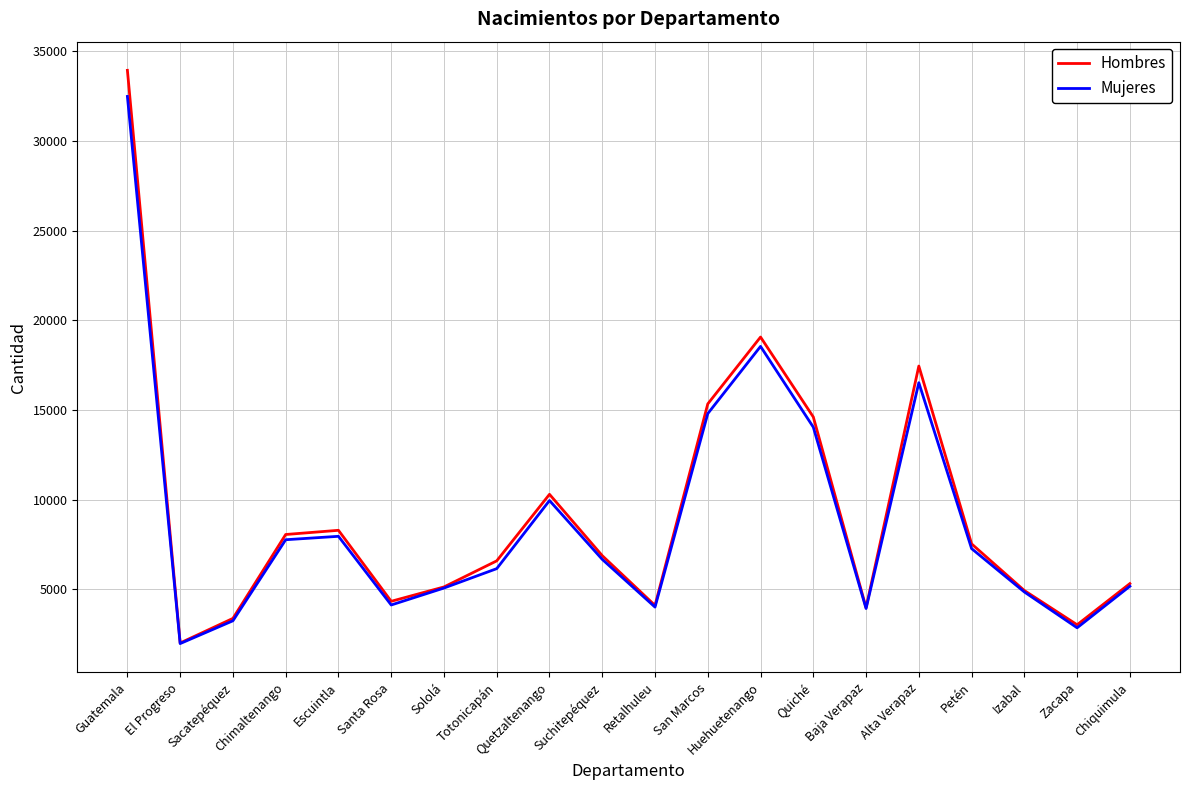

What is the difference between the maximum and second lowest values in the Mujeres series?

29618